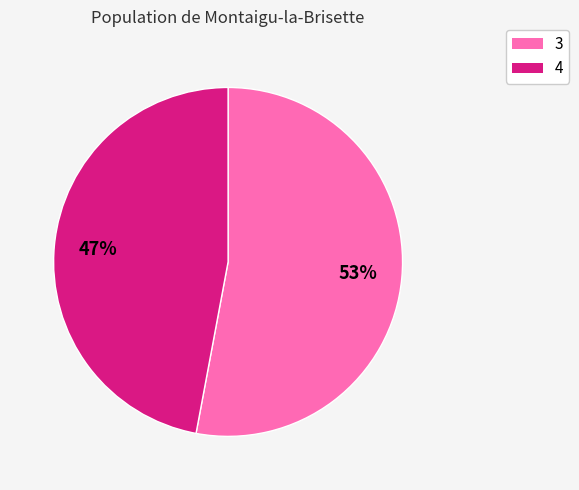

To the nearest percent, what portion does 4 represent?

47%